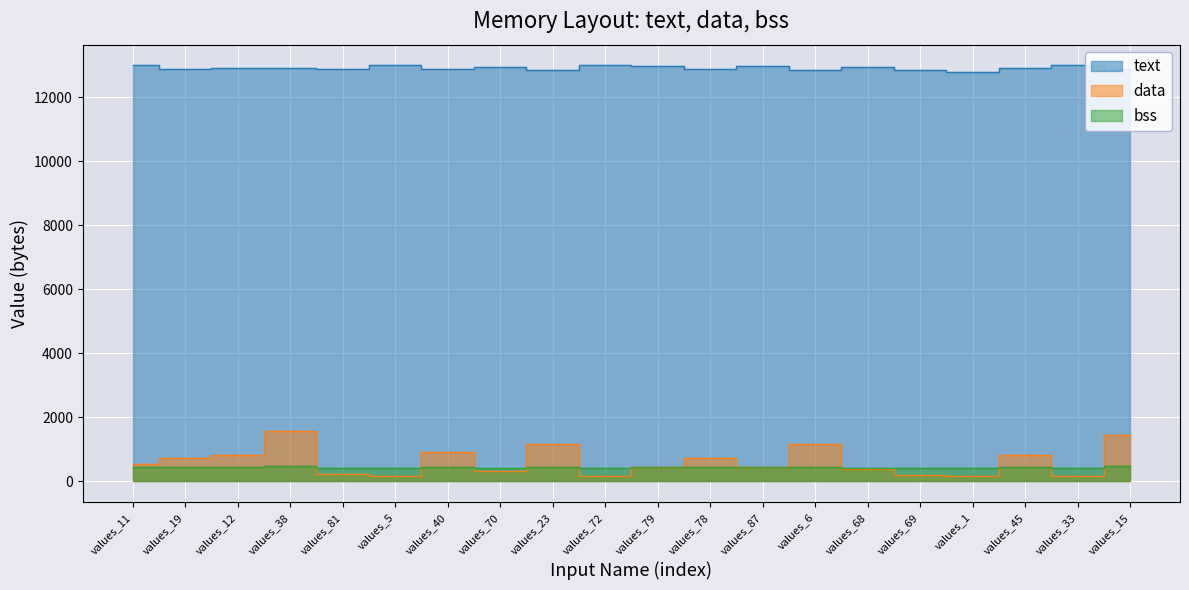

At which label is data closest to 872?

values_12